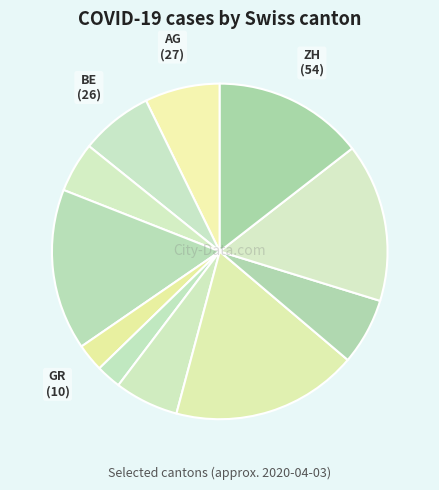

Which category has the smallest portion of the pie?

LU